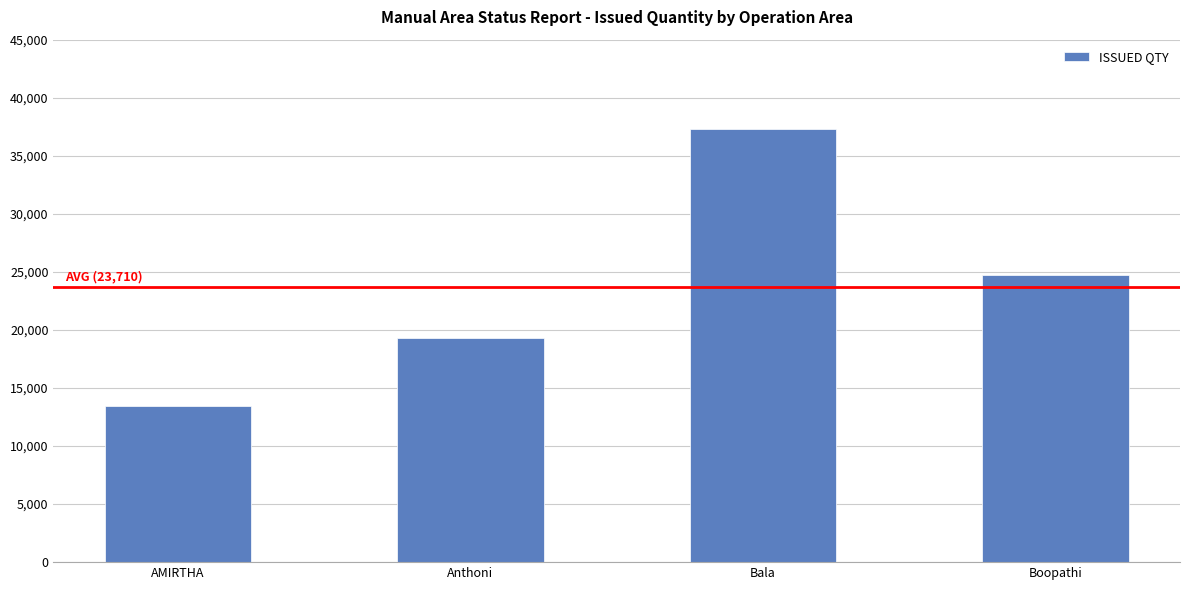

What is the average value?

23710